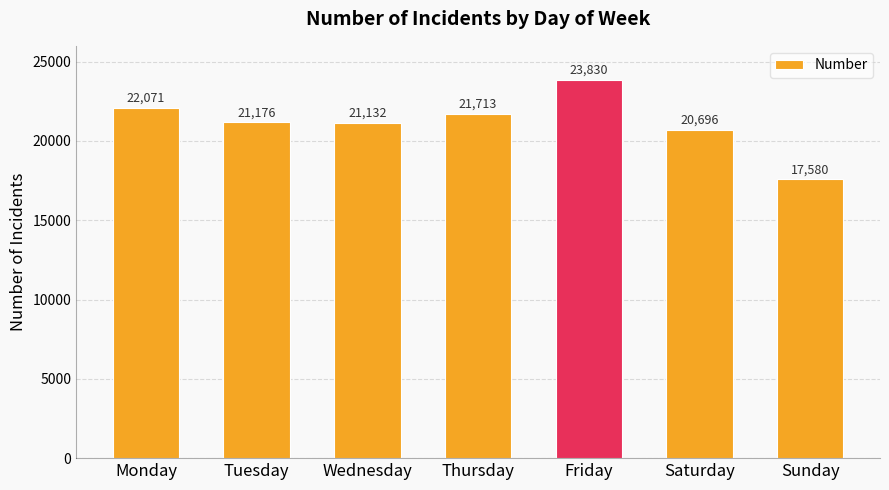

Rank the categories by value from highest to lowest.

Friday, Monday, Thursday, Tuesday, Wednesday, Saturday, Sunday